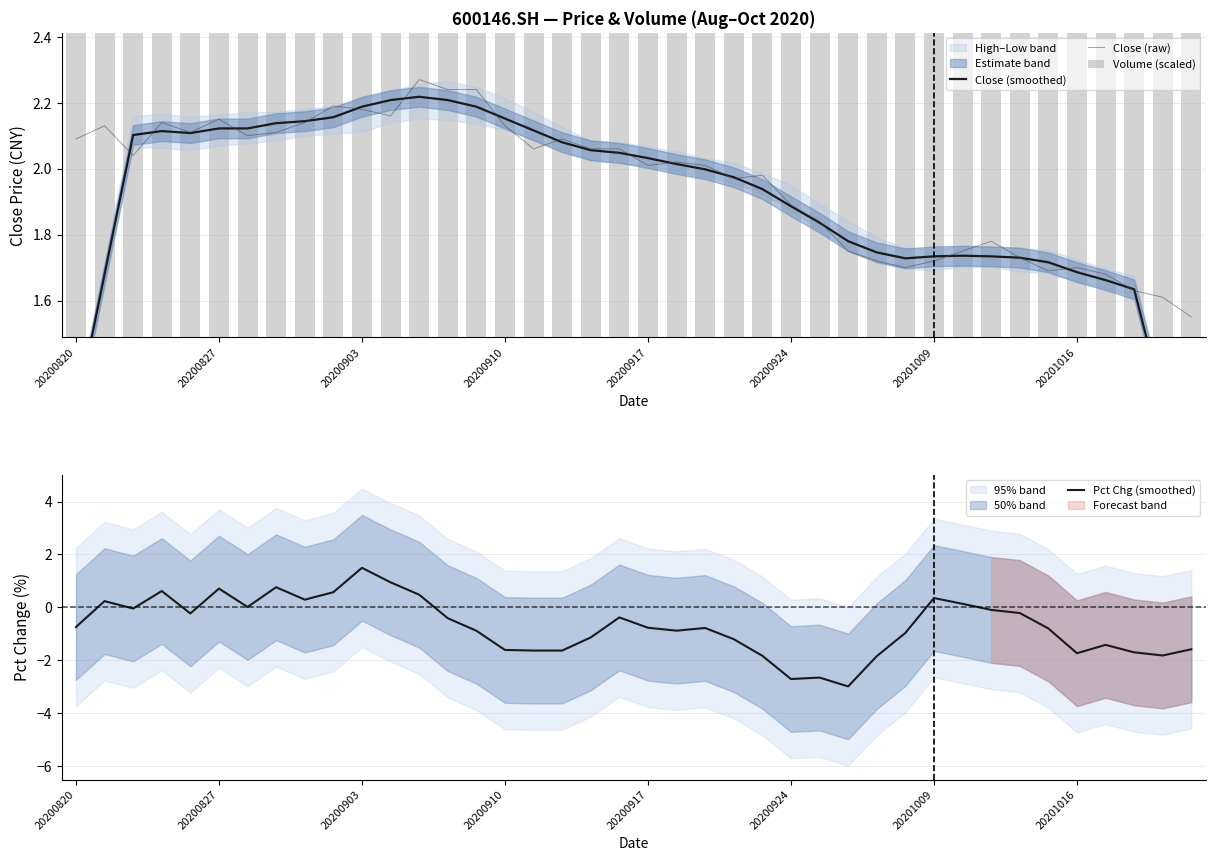

Is it true that Close (raw) equals 1.6 at 38?

True